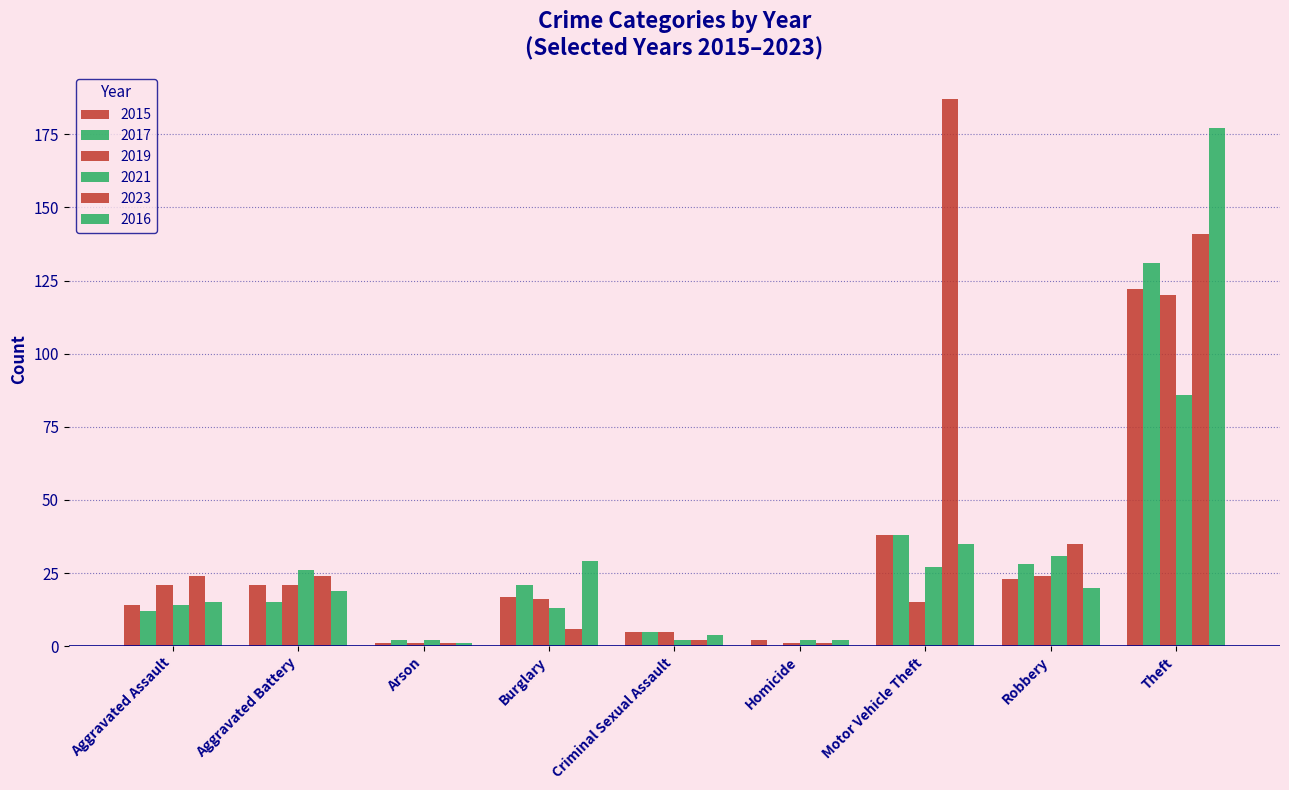

What is the sum of all 2017 values?

252